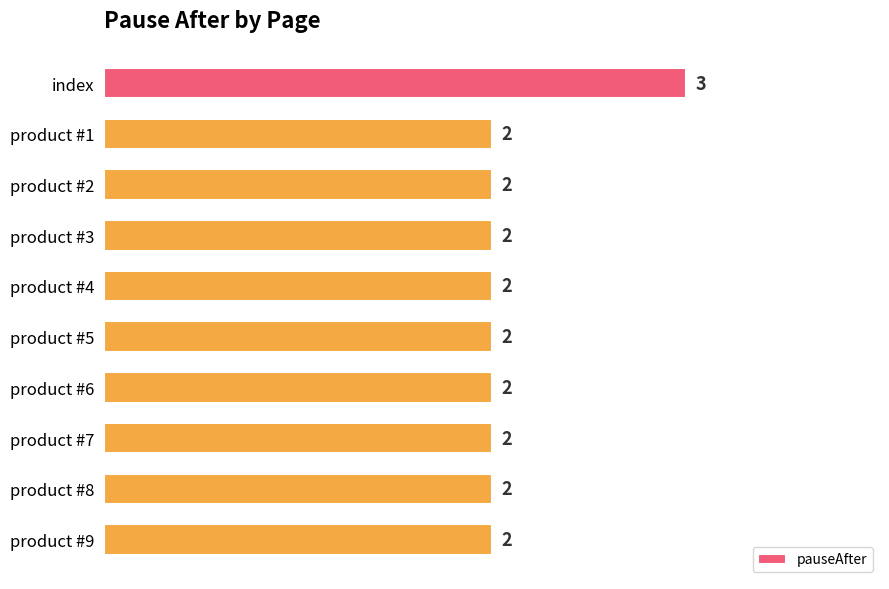

Are the bars horizontal?

Yes